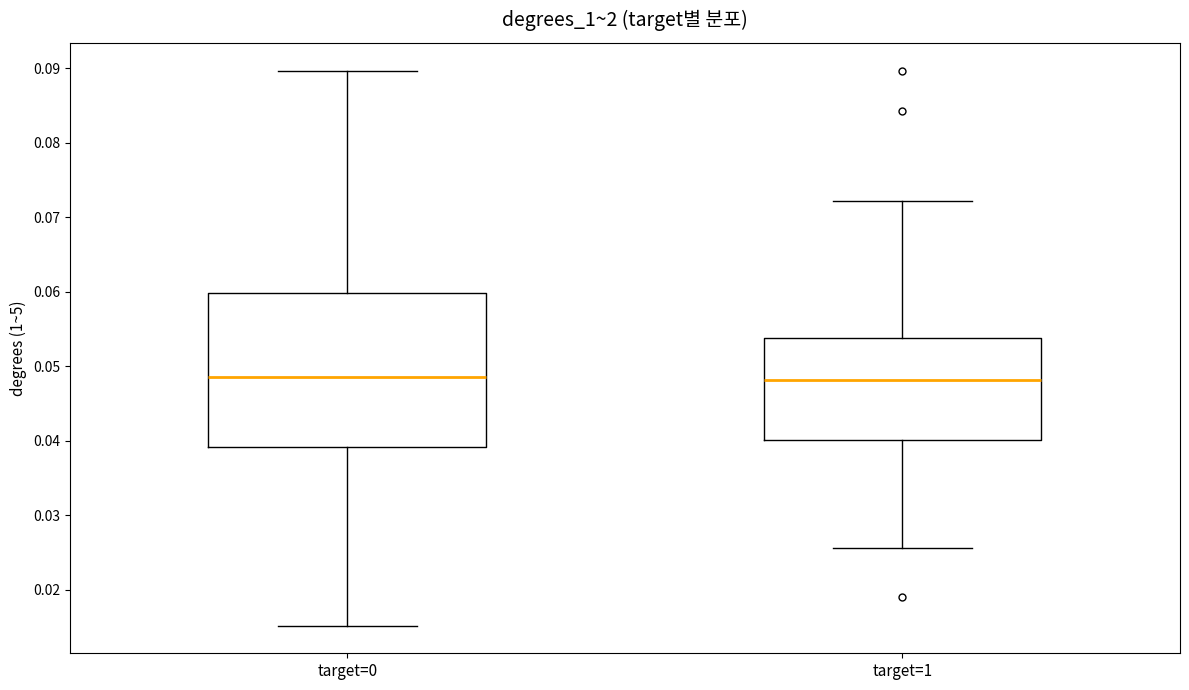

Comparing the boxes themselves (not the whiskers), which one is the tallest?

target=0